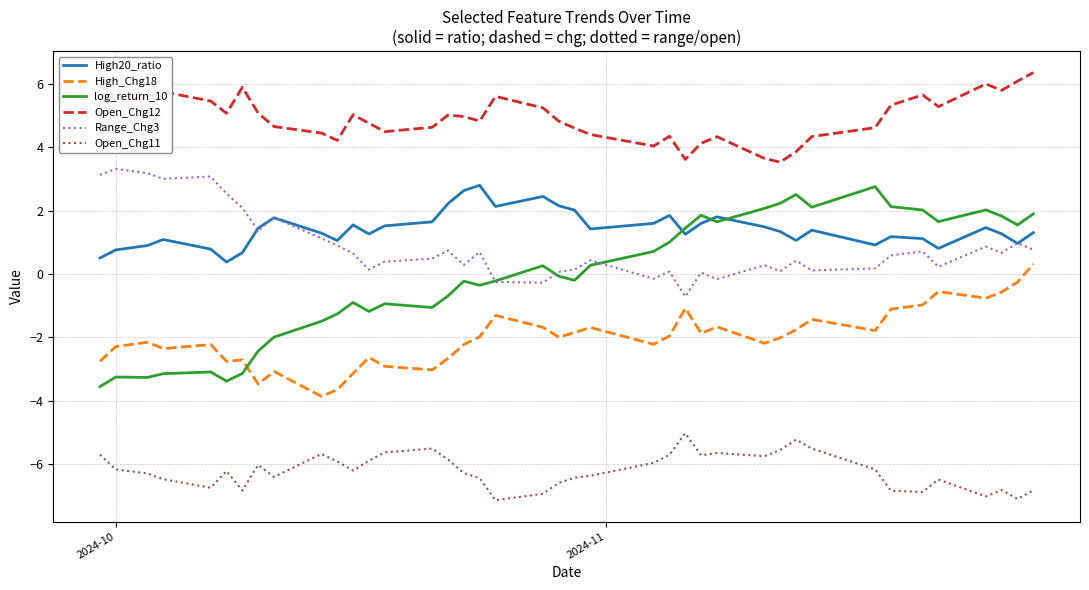

Does the chart have visible grid lines?

Yes